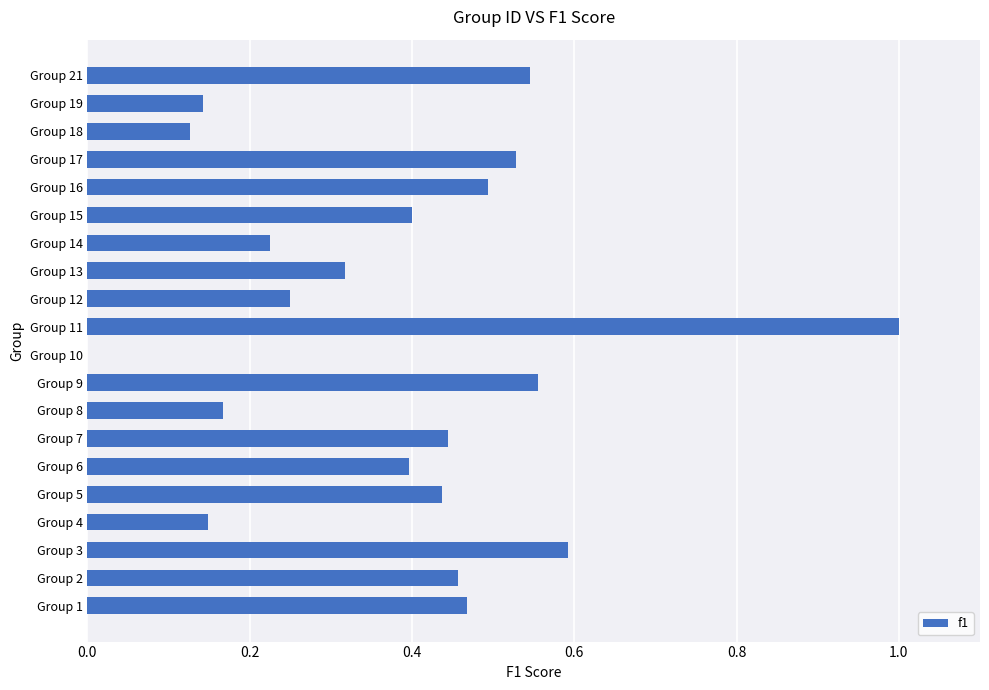

Is it true that the value at Group 1 is 0.5?

True